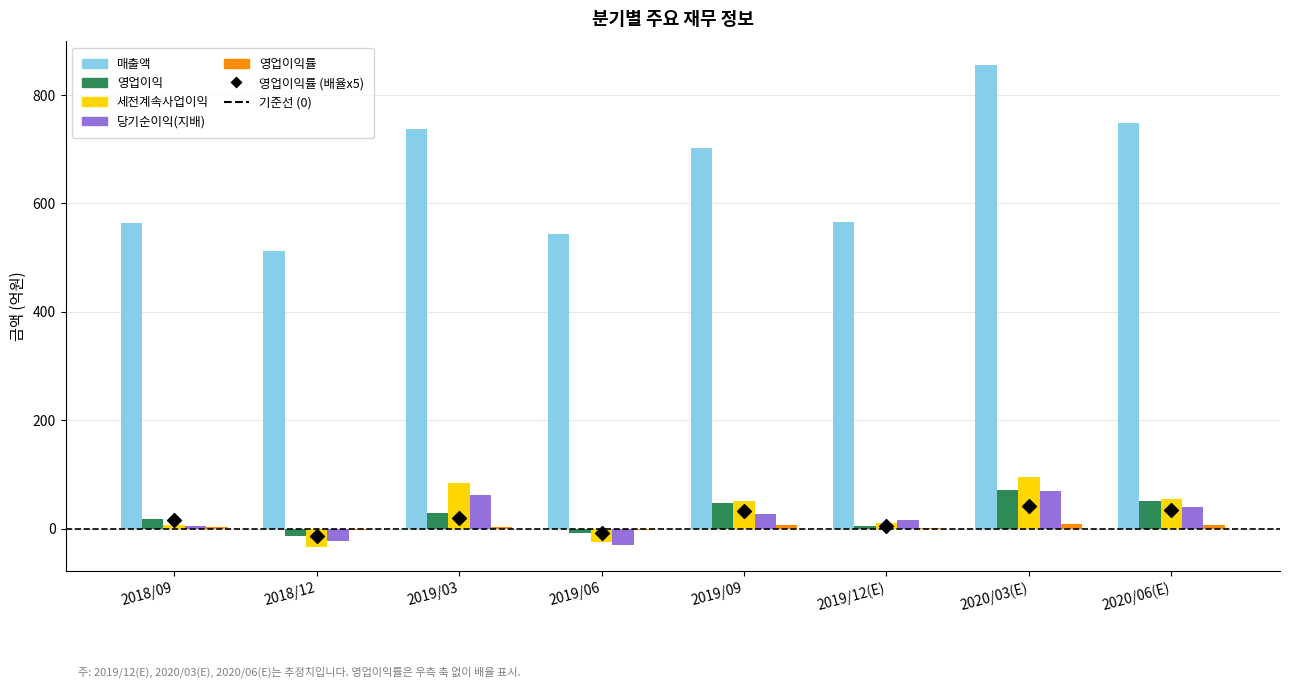

At which category is the sum across all series the highest?

2020/03(E)